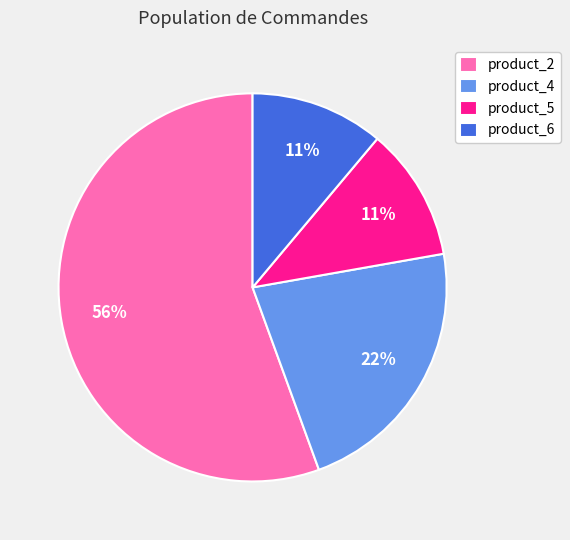

What is the largest slice in the pie chart?

product_2